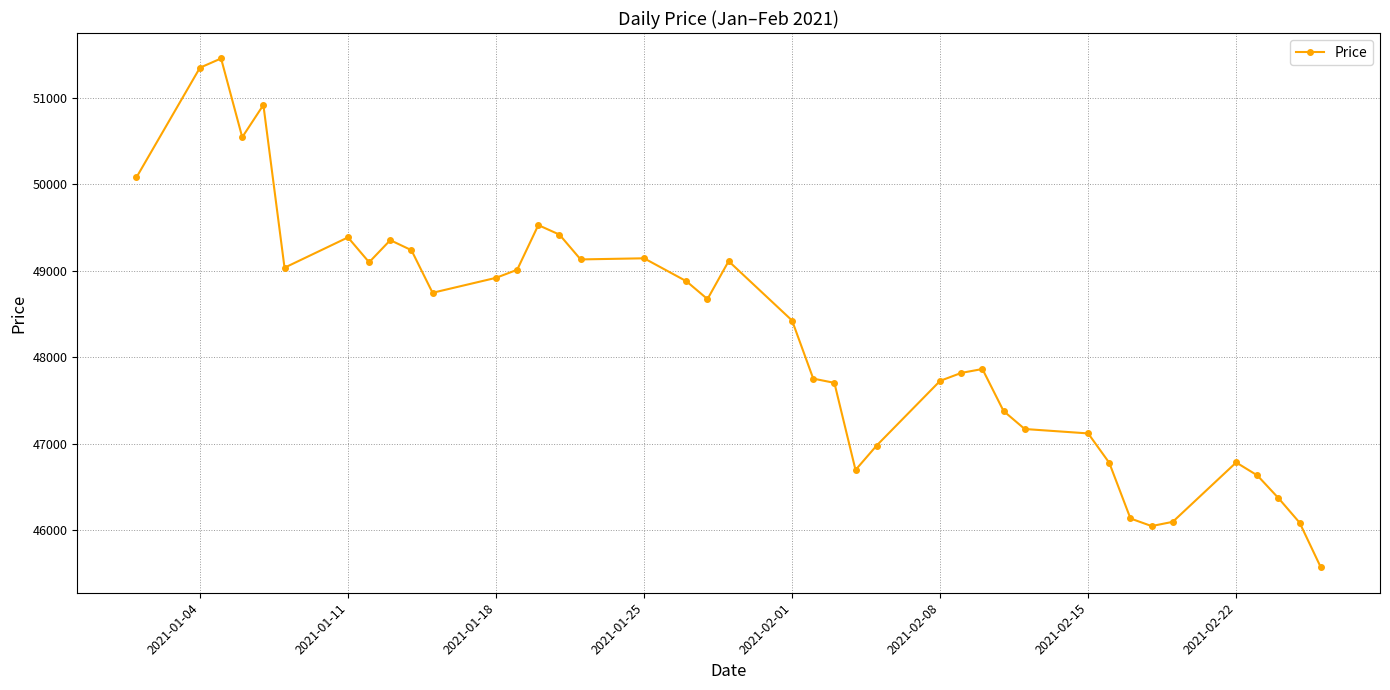

True or false: the data has more than 0 interior local peaks.

True